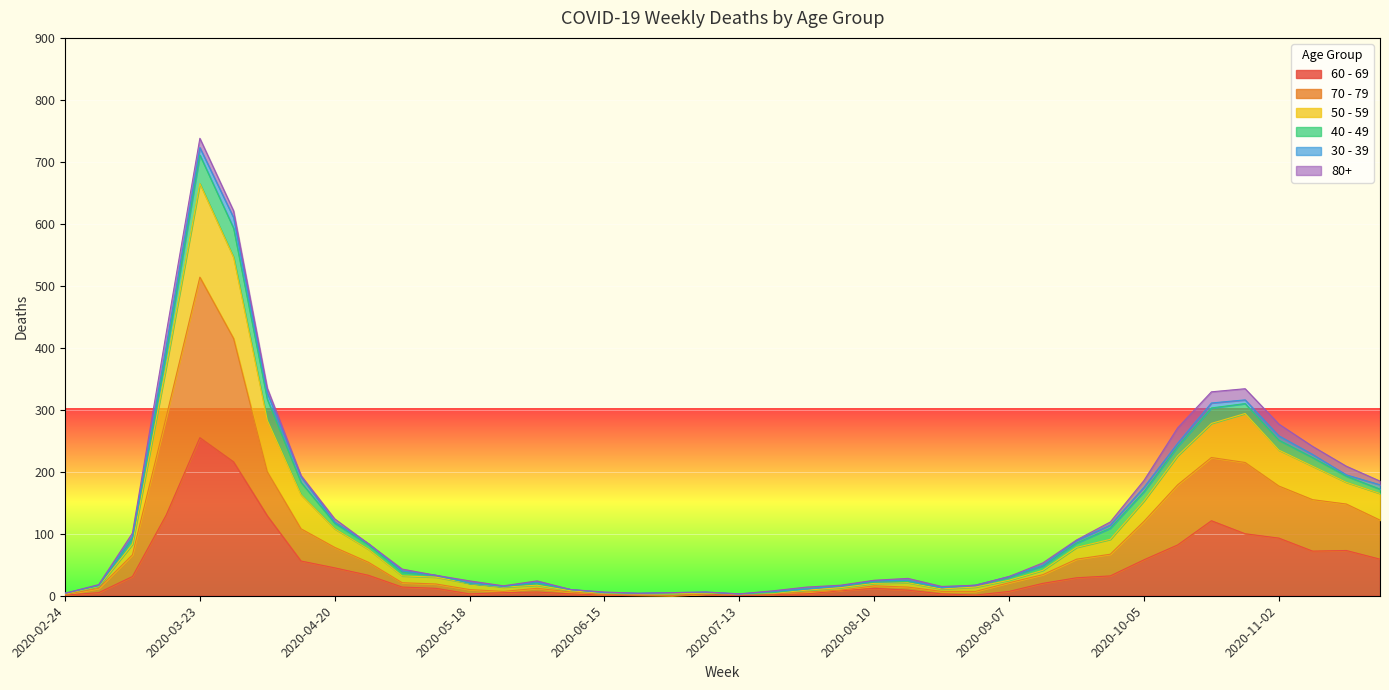

The value of 60 - 69 at 2020-04-13 is 56. True or false?

True